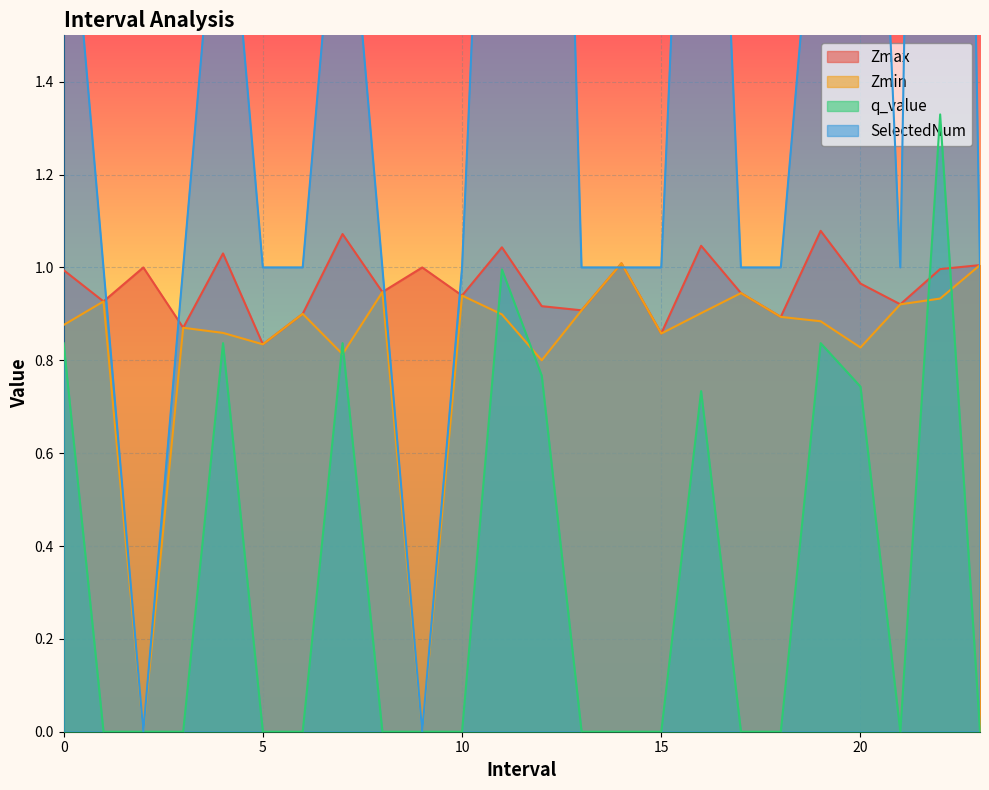

The SelectedNum series shows 1.6 at 23.0. True or false?

False